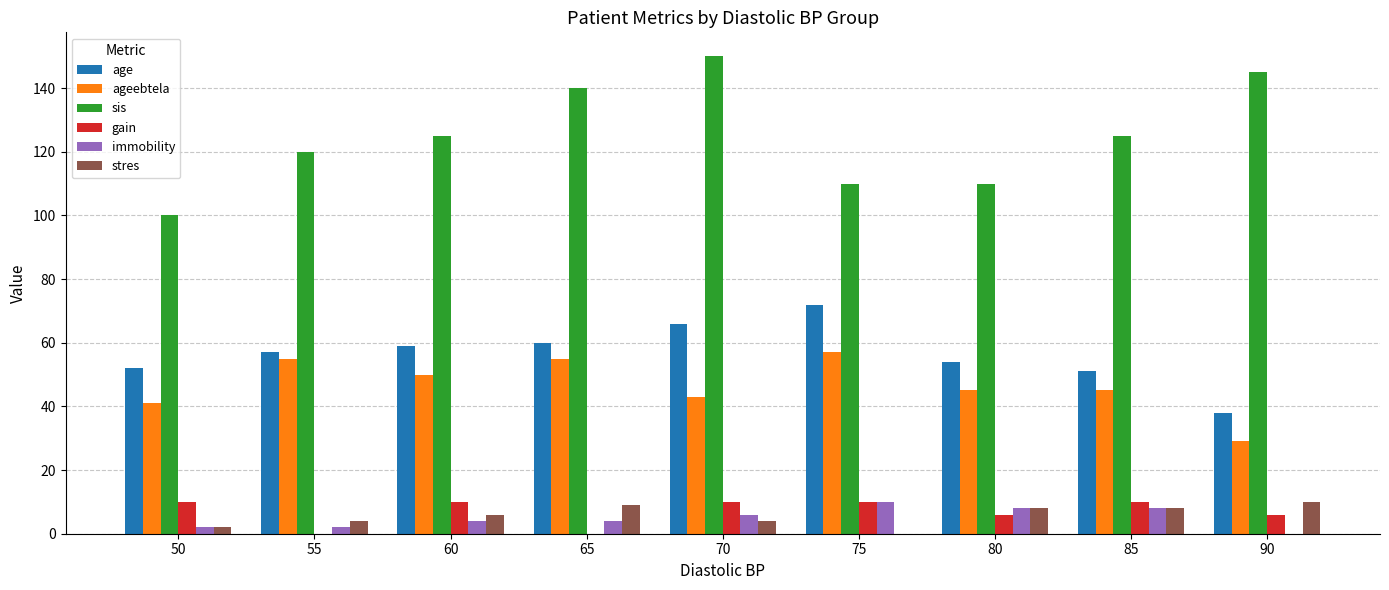

How many distinct data groups are displayed?

6